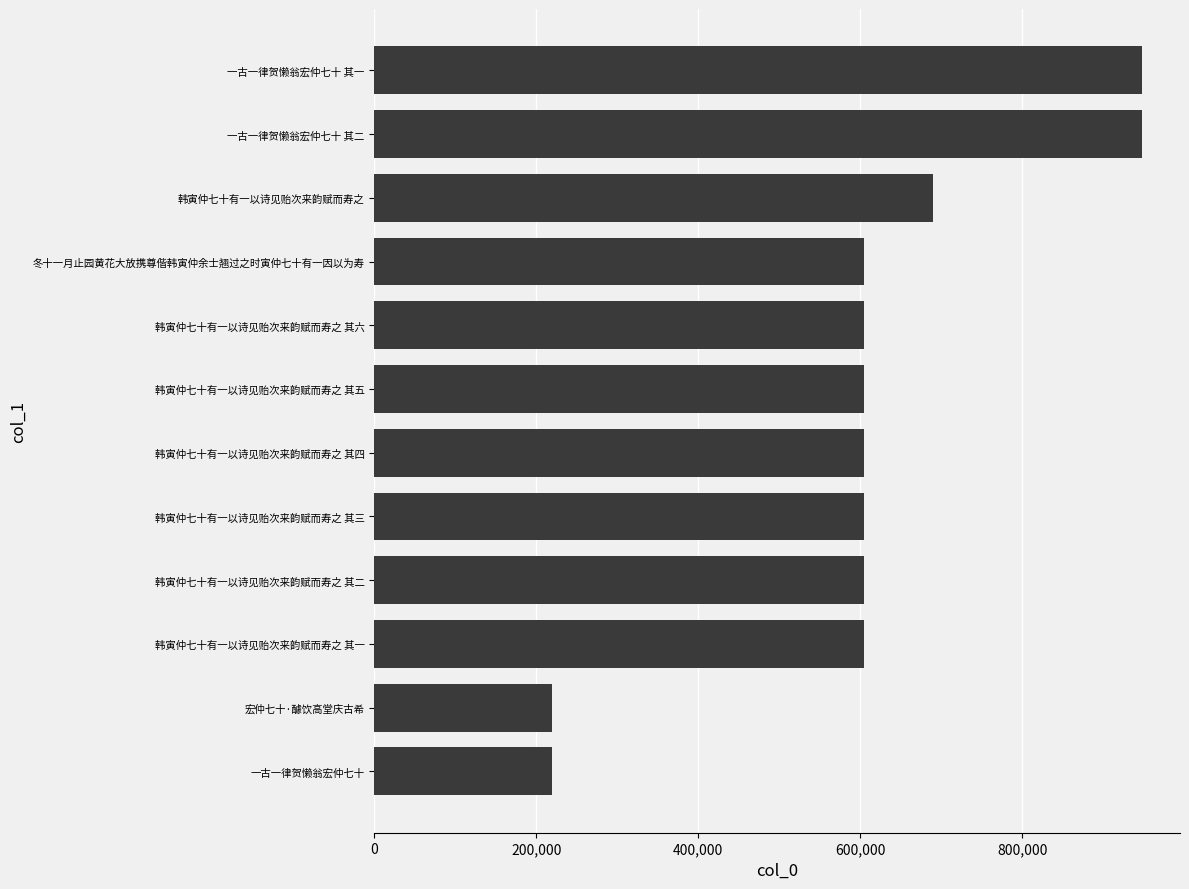

What is the difference between the second highest and minimum values?

728466